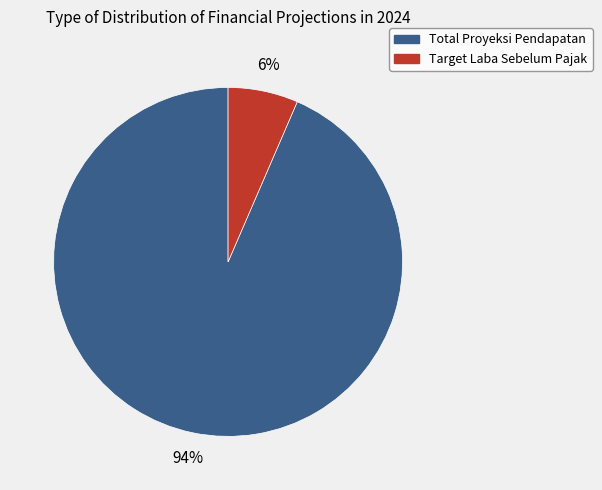

Is there a majority slice in this chart?

Yes